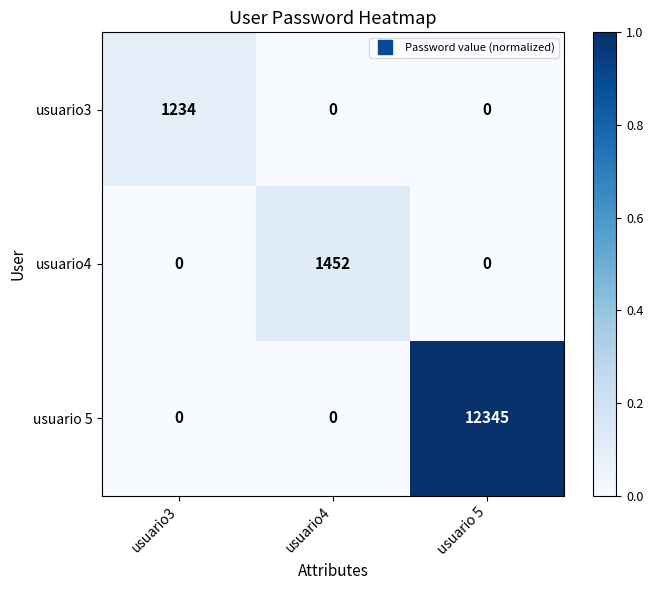

At how many categories does at least one series exceed 0?

3